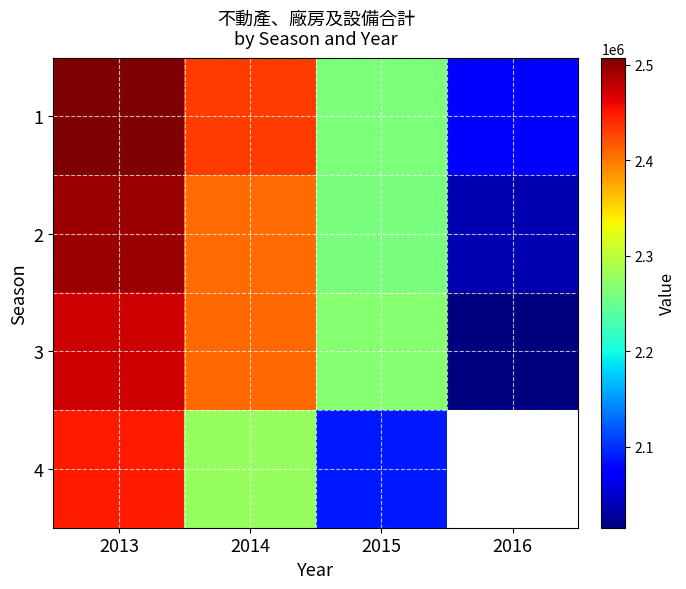

True or false: 4 has a value of 2089497.0 at 2015.

True